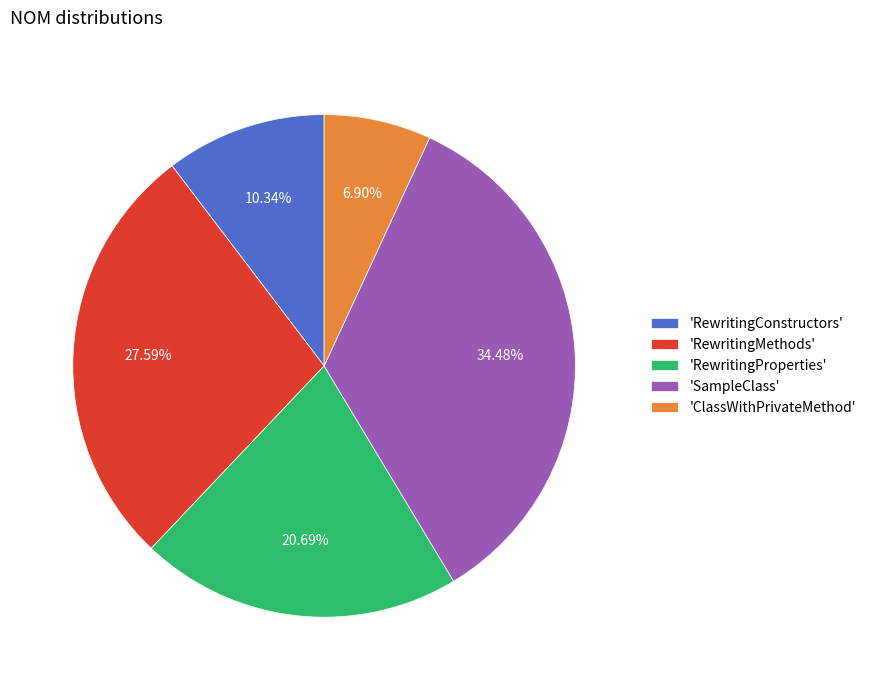

To the nearest percent, what is the difference between the largest and smallest slice percentages?

28%